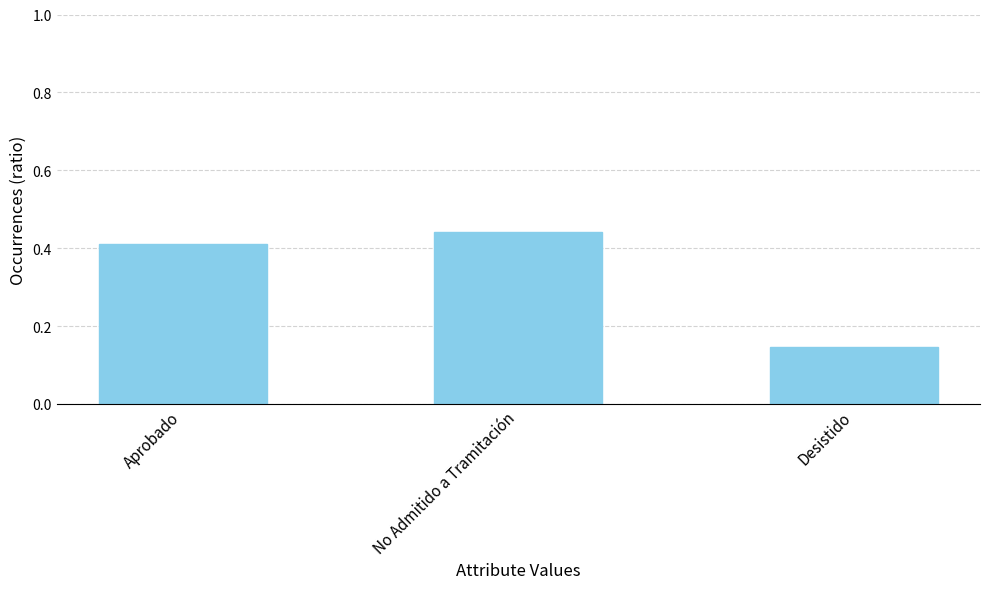

What is the label of the 2nd bar from the left?

No Admitido a Tramitación